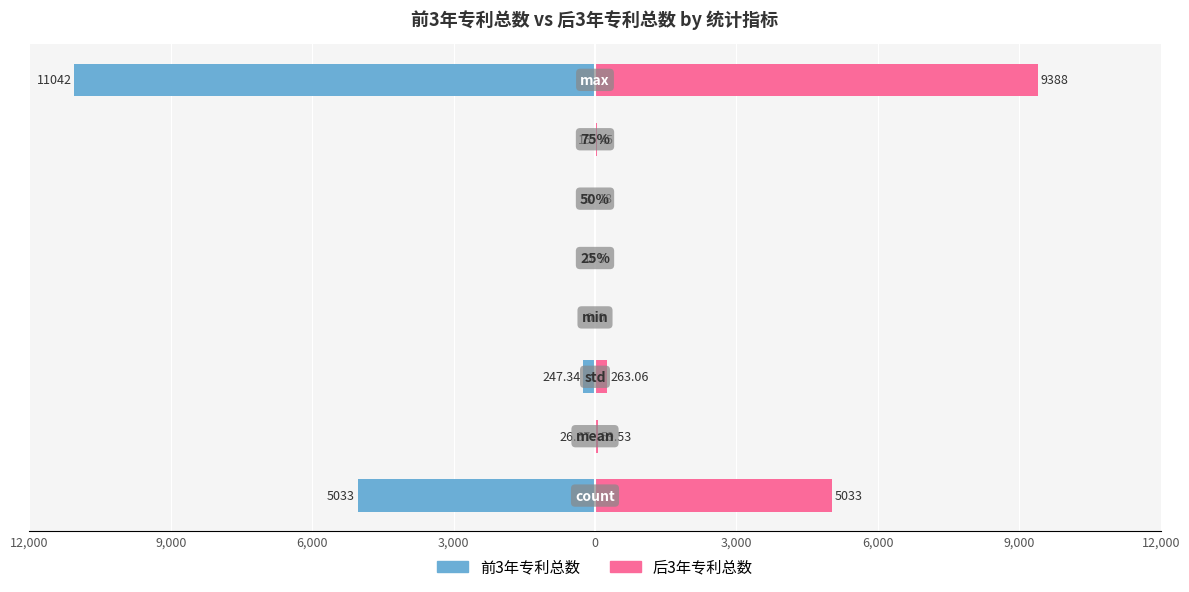

Count the number of categories in the chart.

8